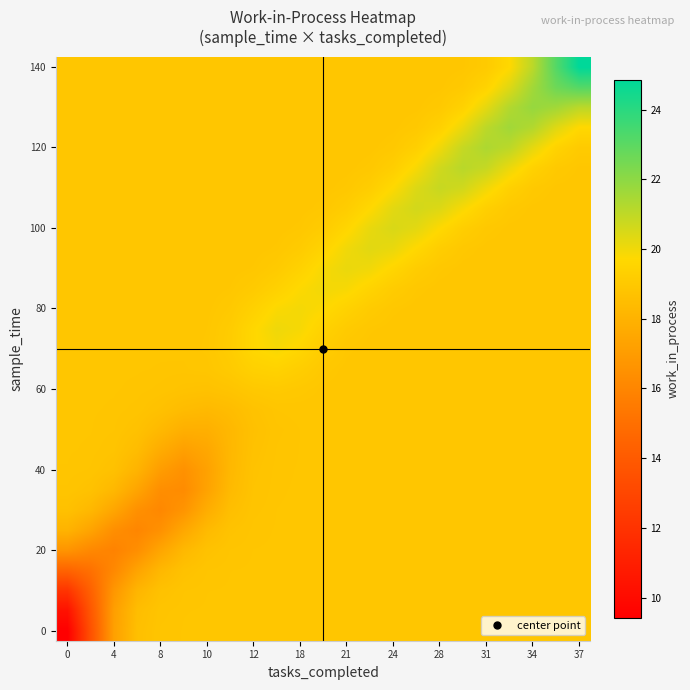

What is the maximum value shown in the chart?

24.9